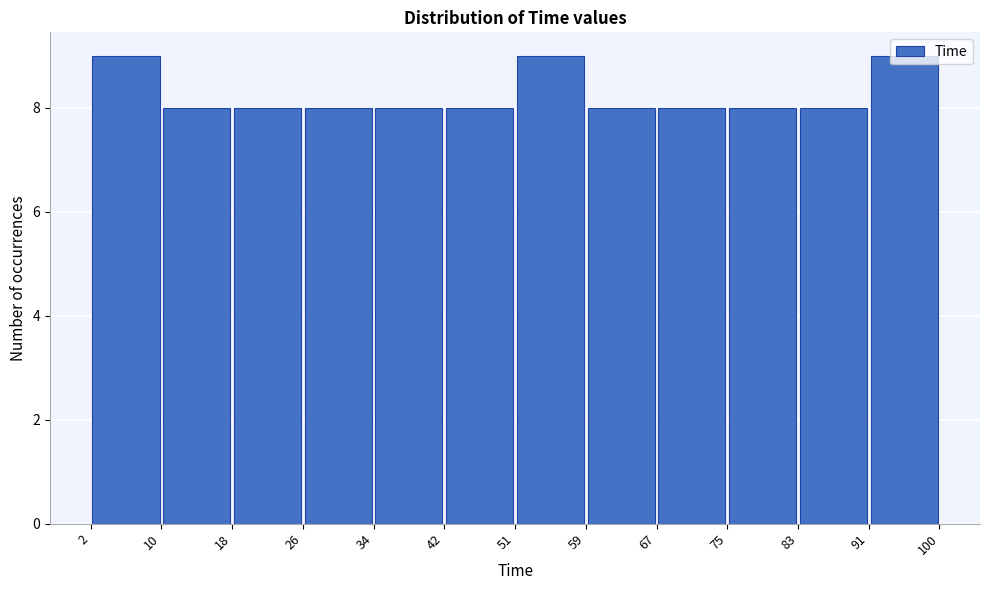

How tall is the bar that spans 75 to 83 on the x-axis? The values are not printed on the chart, so give them approximately, as read against the axis.

8